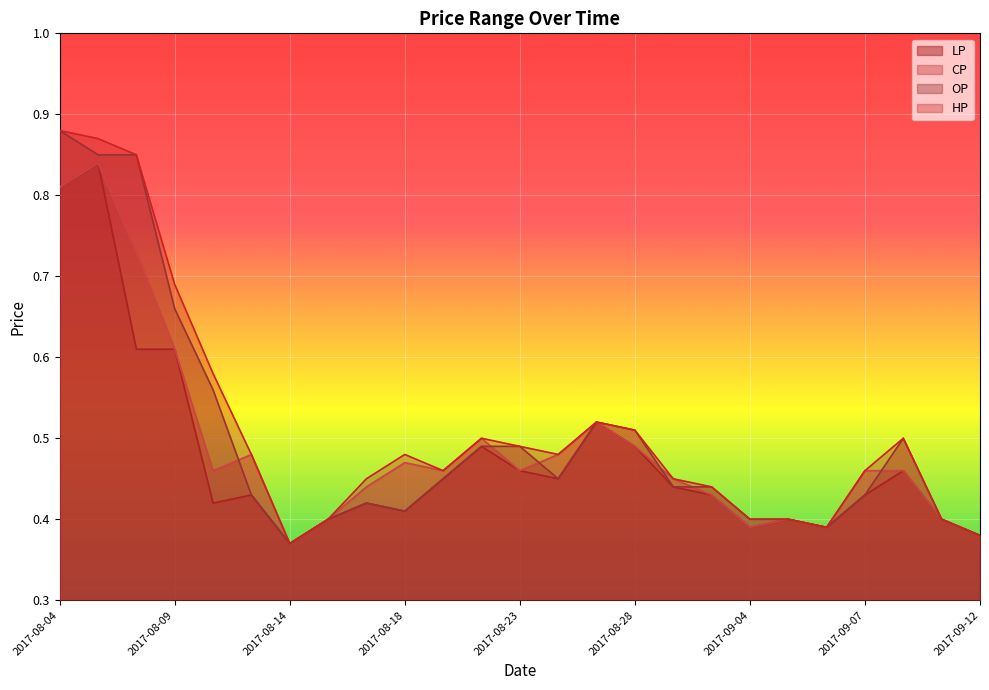

What is the minimum value for HP?

0.4